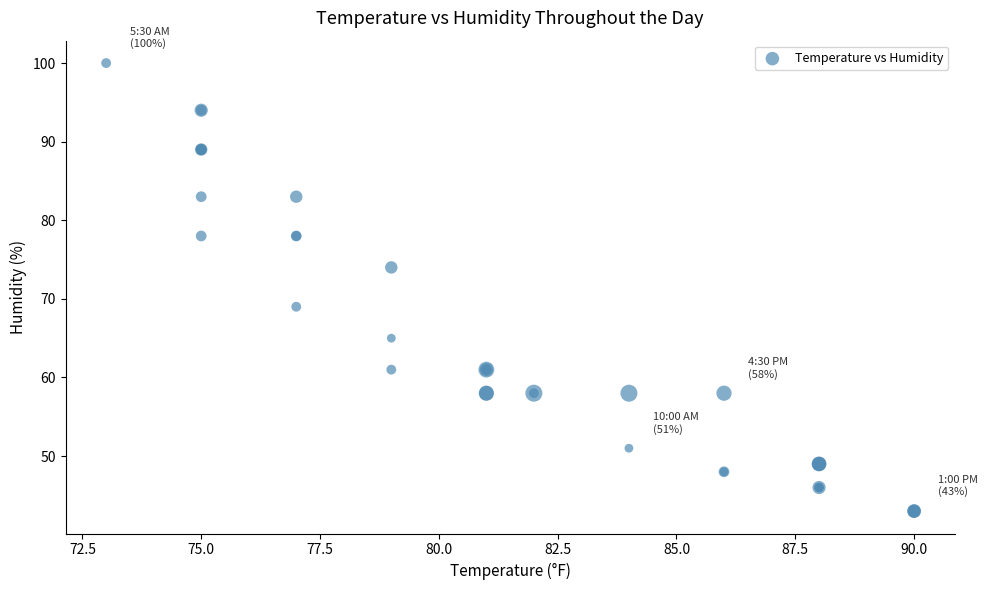

What Y value in the scatter plot is closest to 71?

69